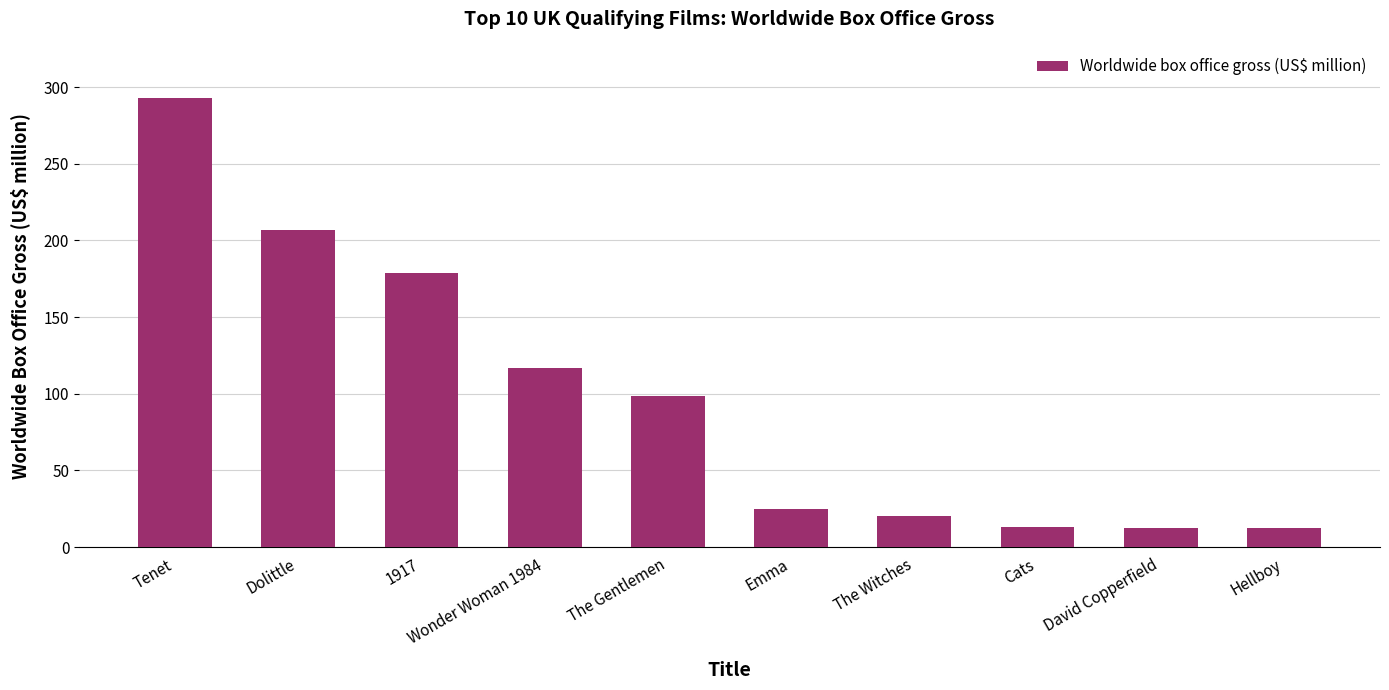

The chart shows a value of 117.0 at Wonder Woman 1984. True or false?

True